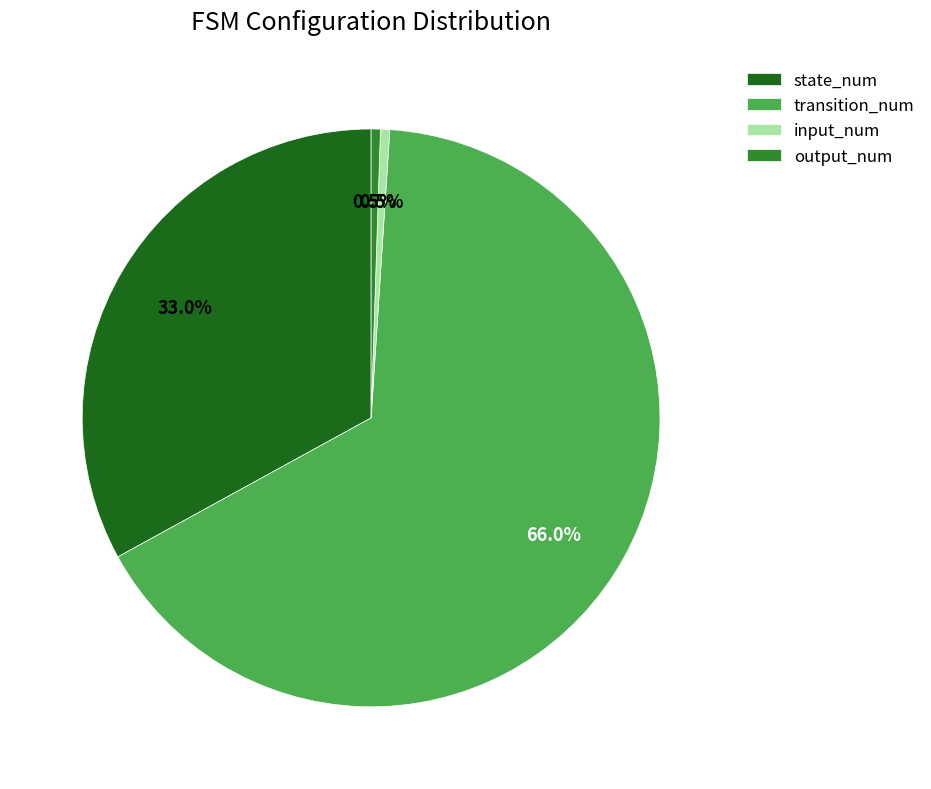

What is the ratio of the value at state_num to the value at output_num?

64.0